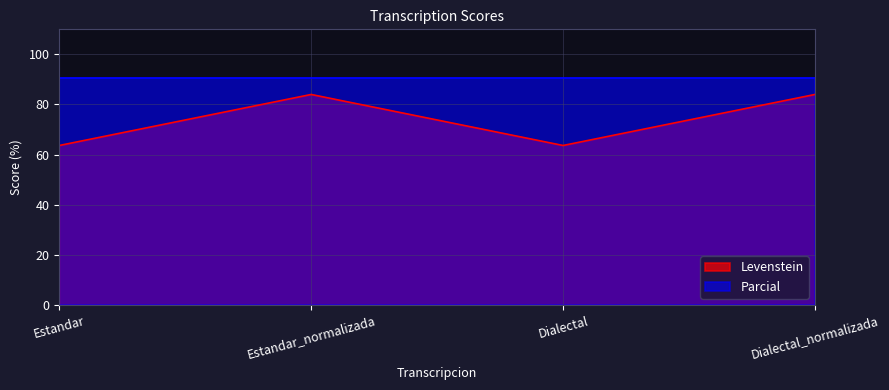

What is the maximum value shown in the chart?

90.5